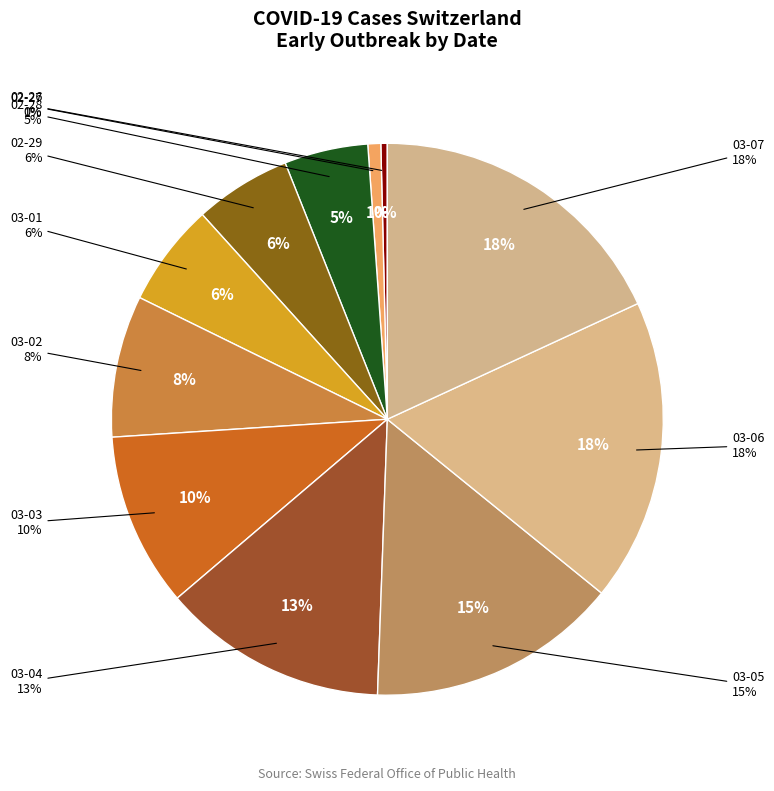

Does 2020-02-28 account for over 50% of the chart?

No